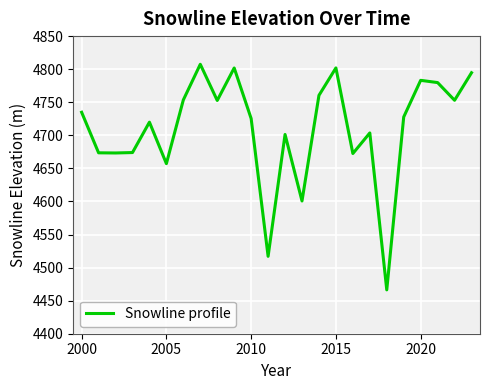

What is the difference between the maximum and minimum values?

341.1